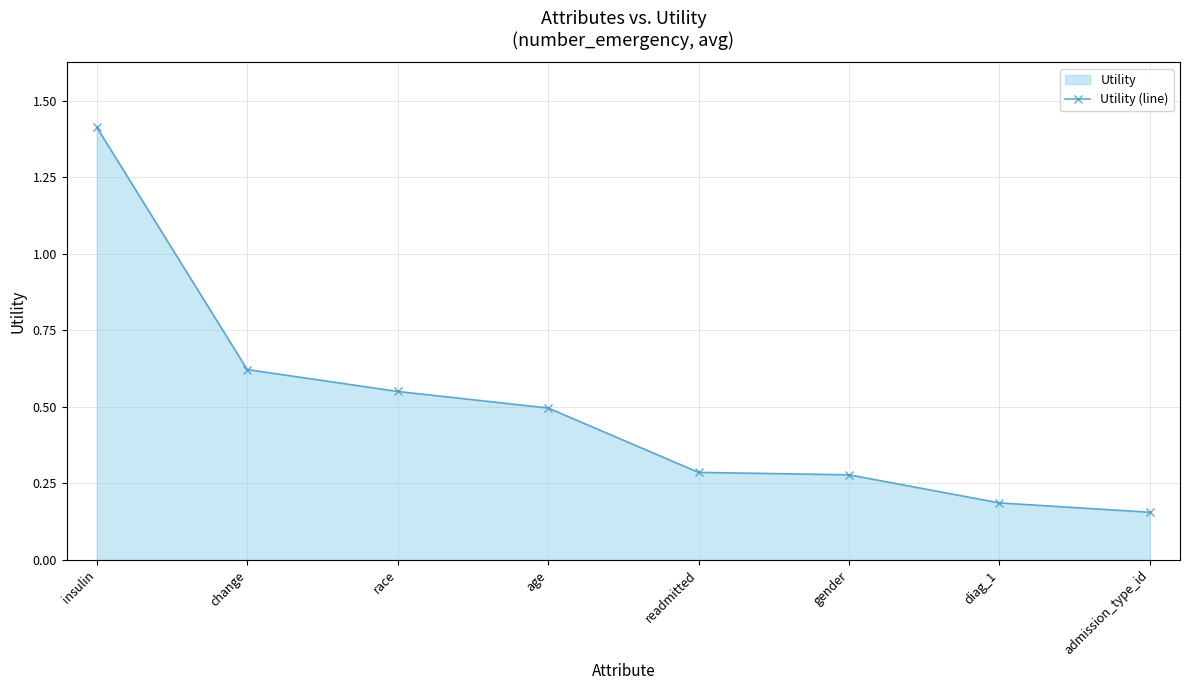

What is the difference between the maximum and minimum values?

1.3